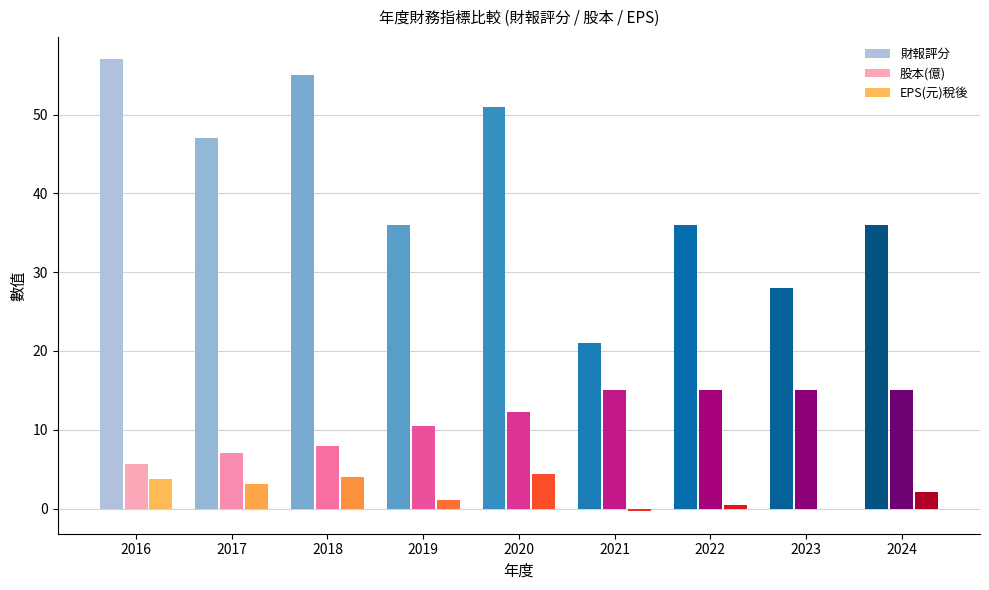

The value of 股本(億) at 2017 is 9.3. True or false?

False